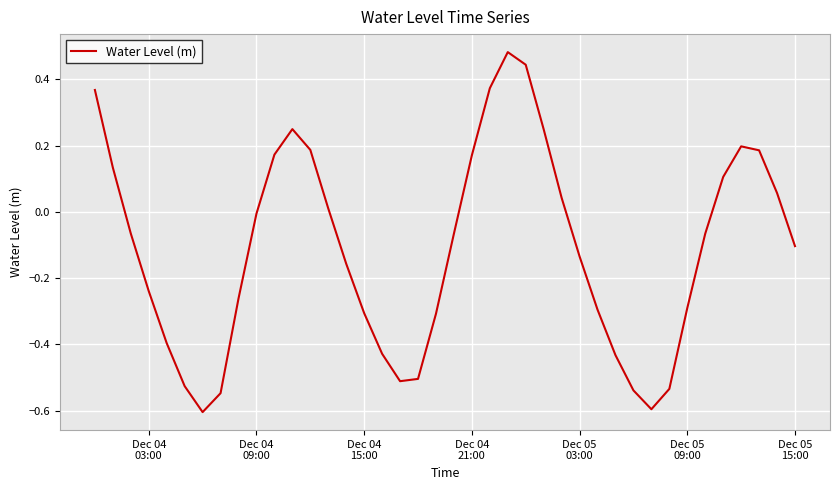

What is the smallest value displayed?

-0.6